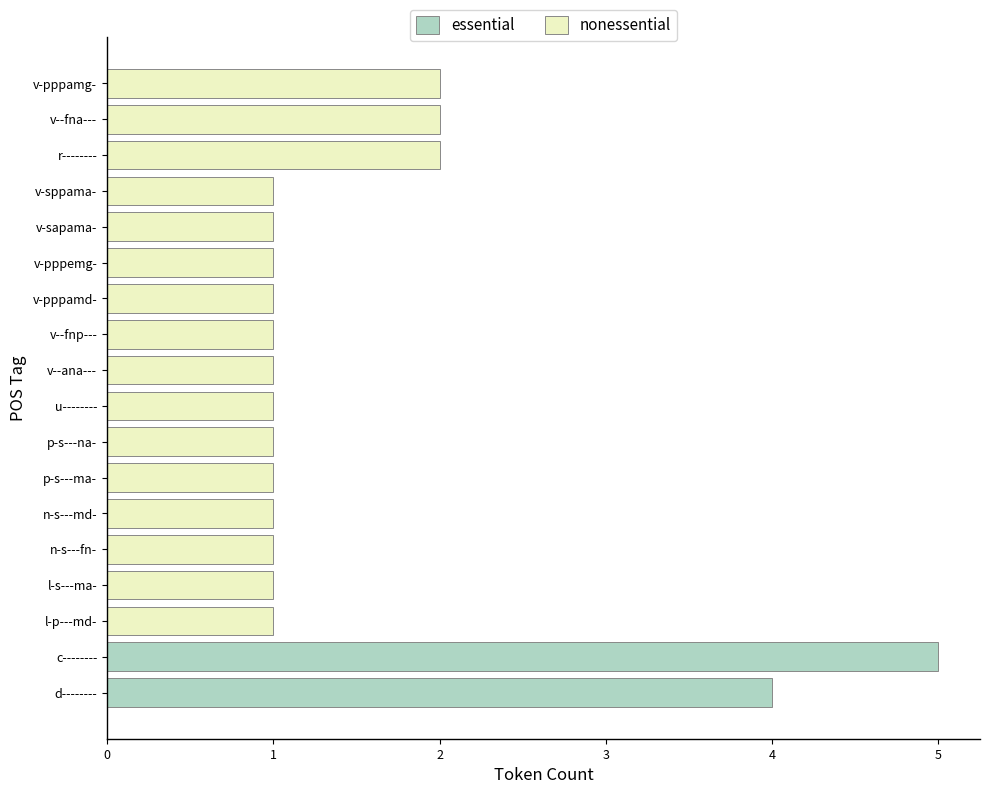

At which label is the value closest to 4?

d--------